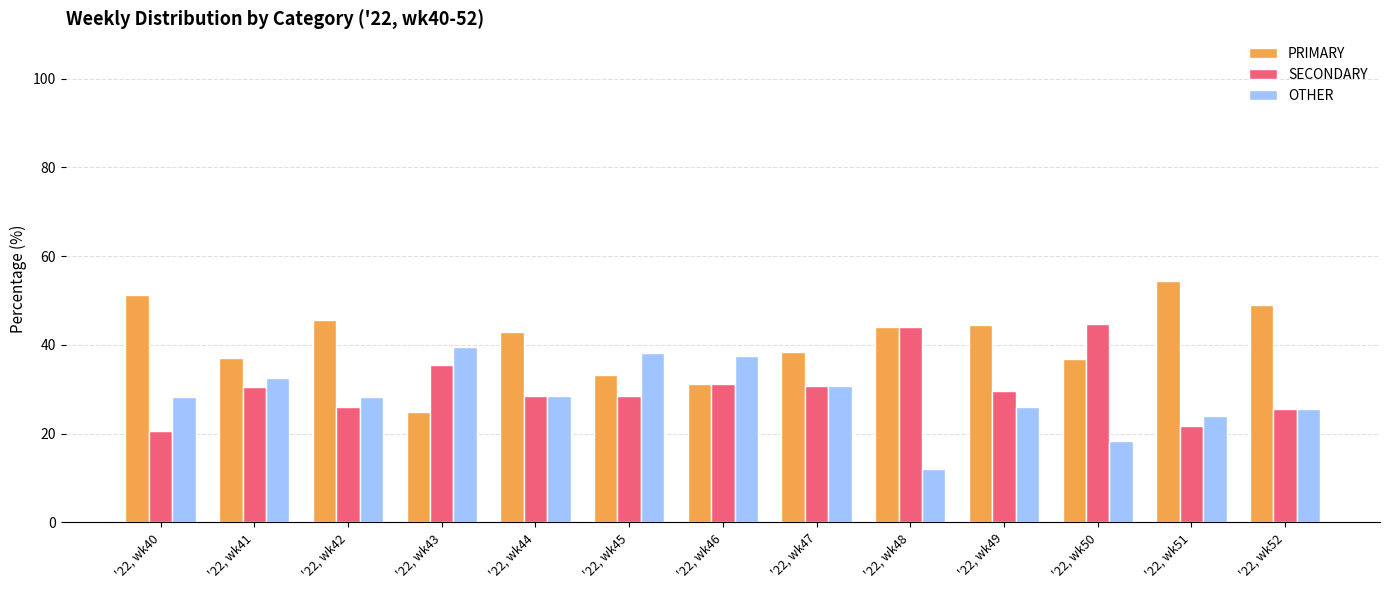

How many bars are there in total?

39